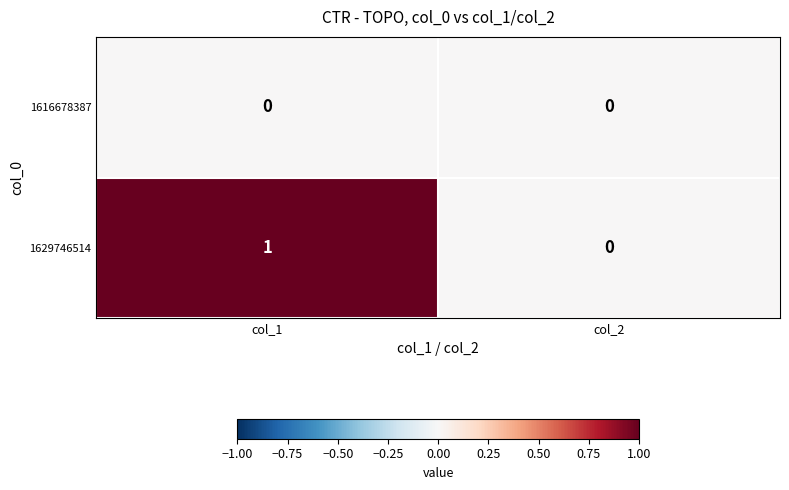

Which series has the largest total across all categories?

1629746514